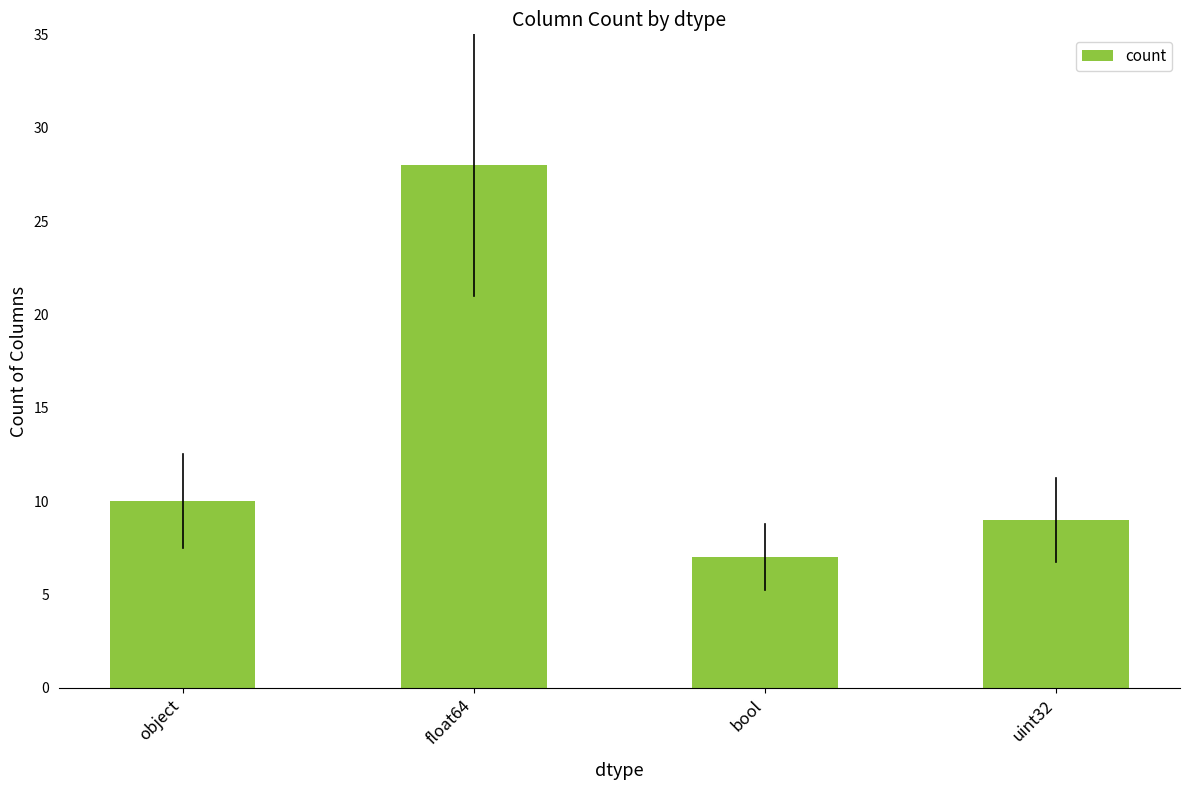

How many values are below 10?

2